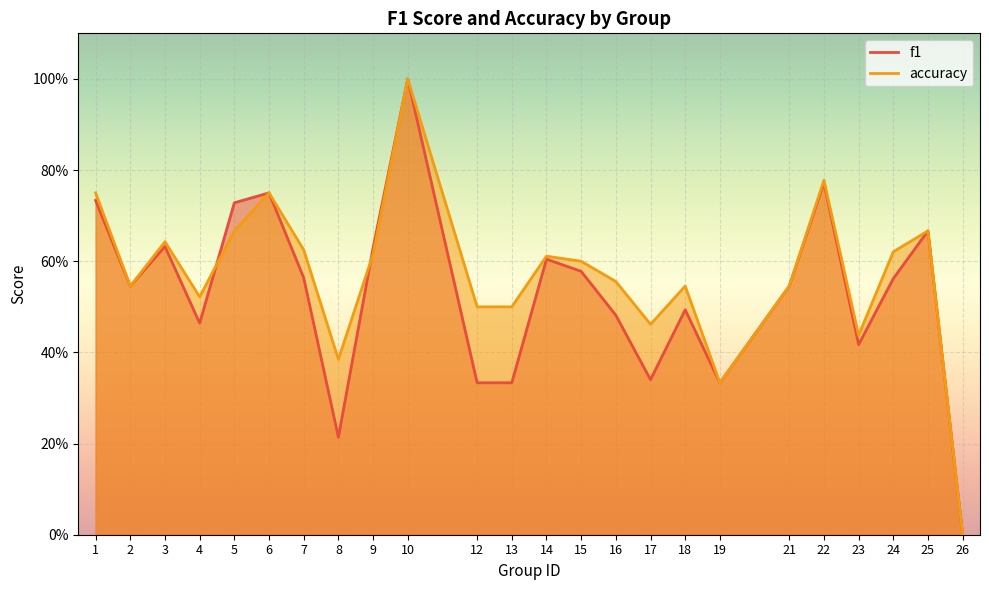

Which has a higher value, 21 or 17?

21